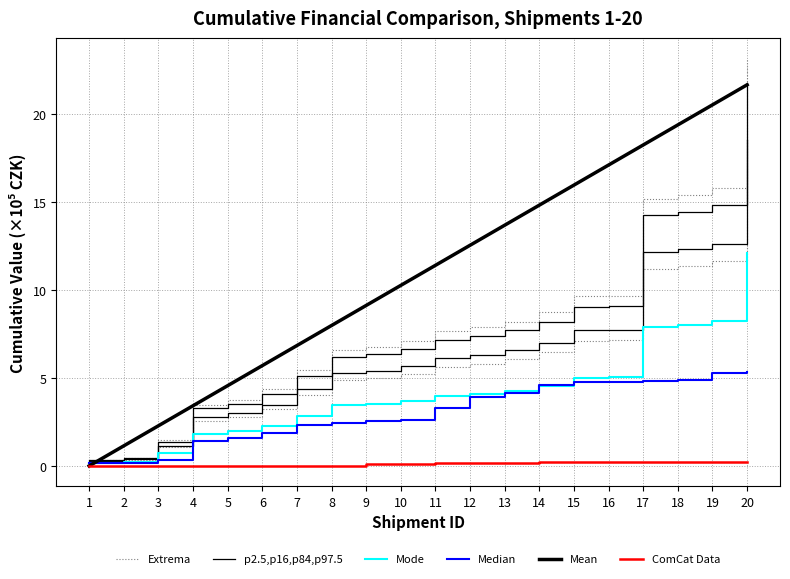

True or false: p2.5,p16,p84,p97.5 and ComCat Data intersect in this chart.

False